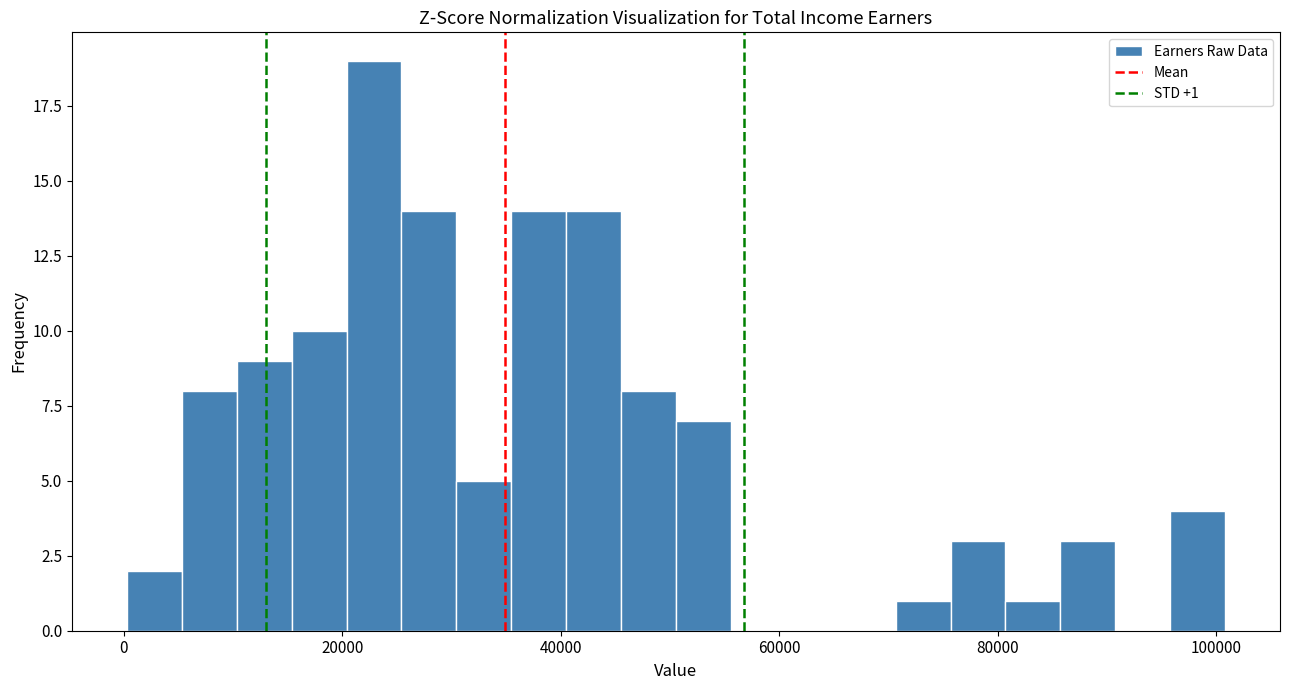

Around what value on the x-axis is the tallest bar? Give the approximate position of its centre, as read against the axis.

22000